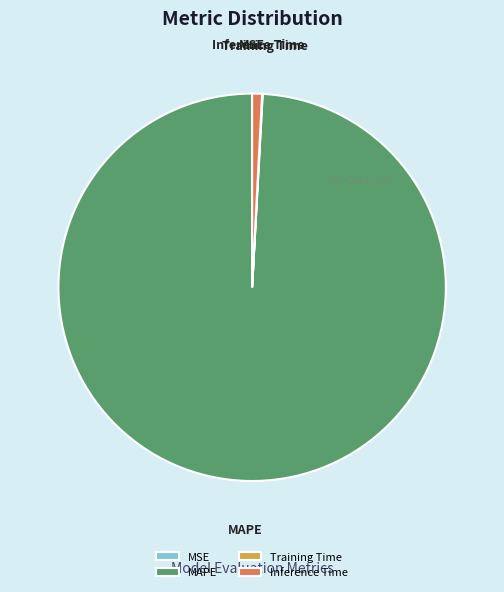

True or false: MAPE accounts for 99% of the total.

True